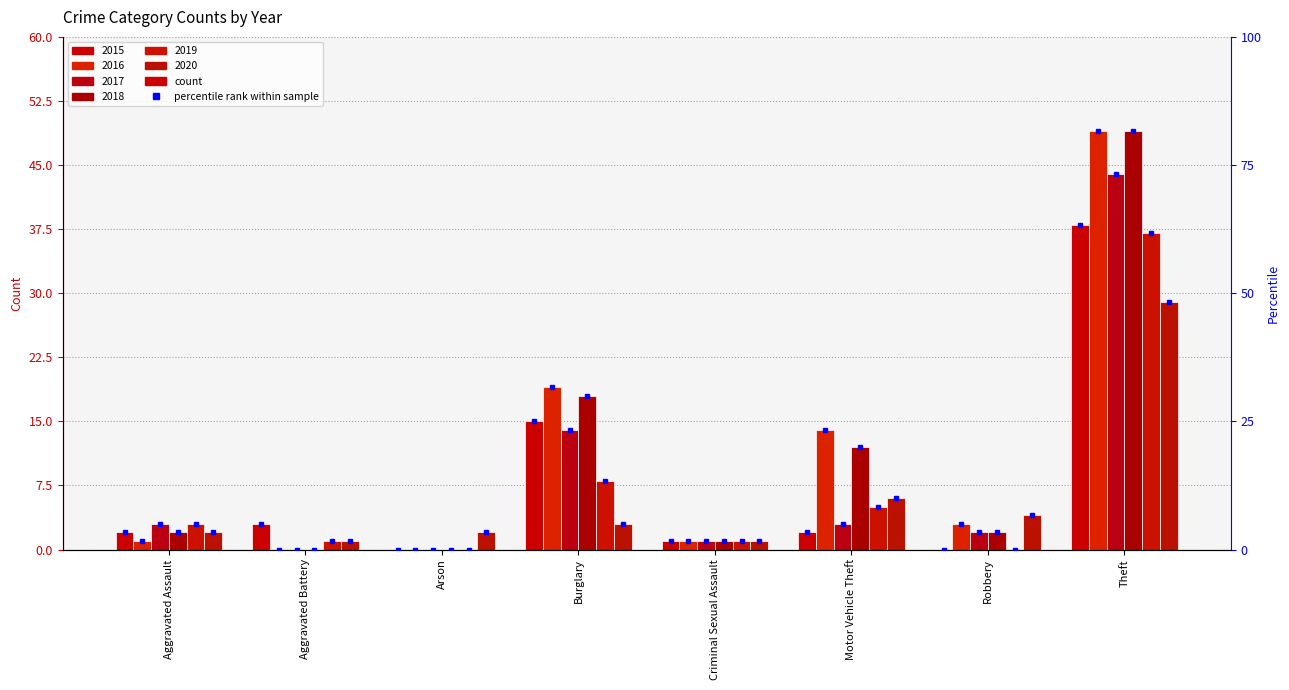

What is the value of the 2015 bar at the 8th from the left?

38